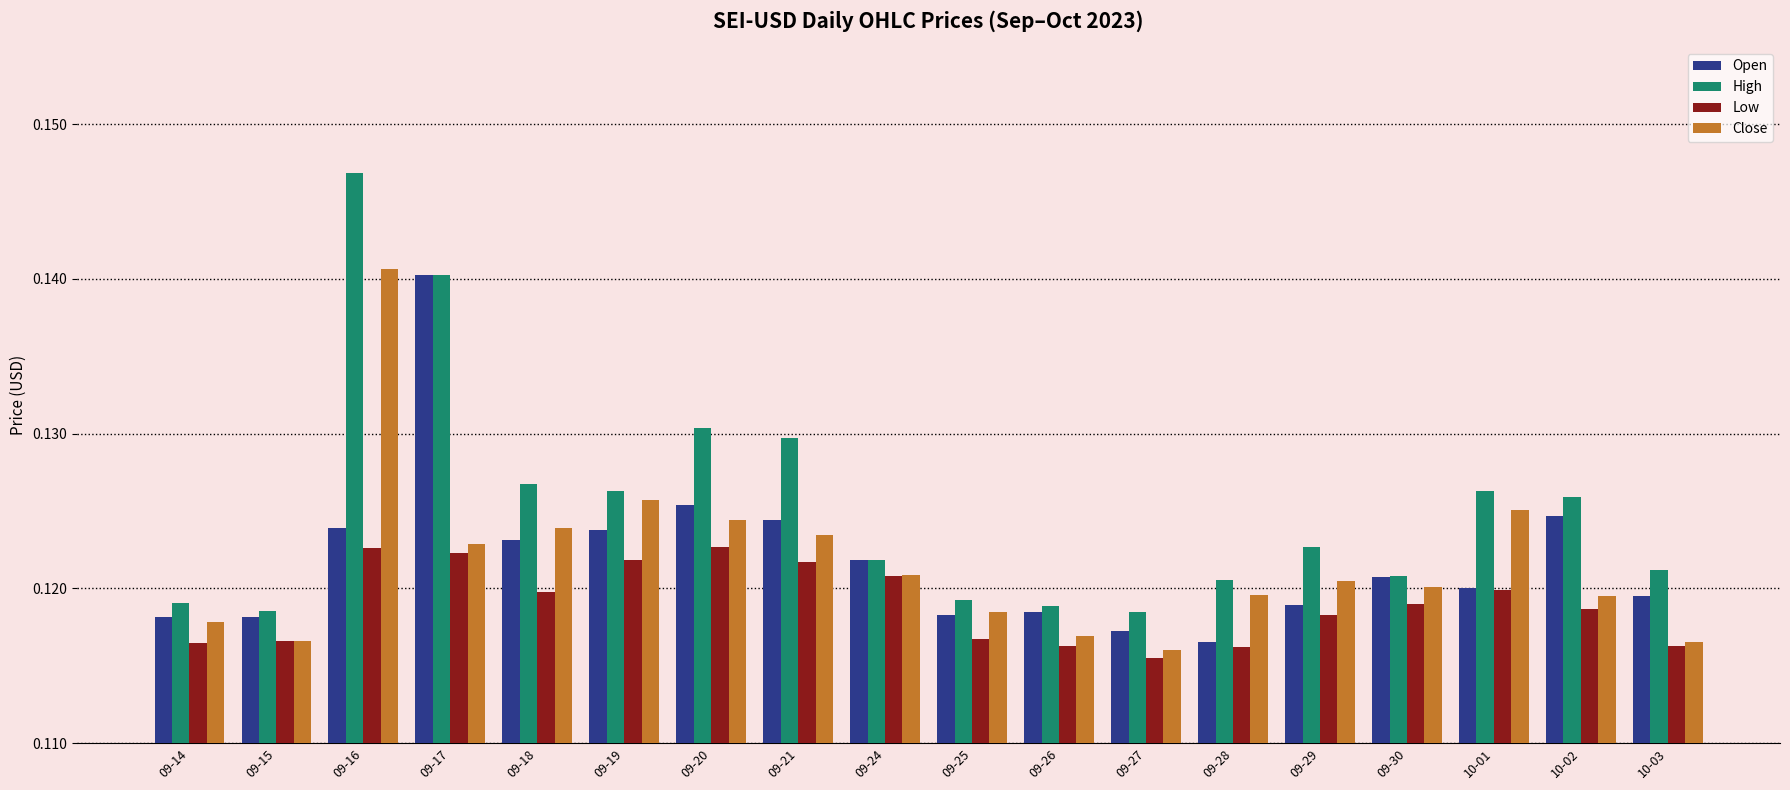

Which series has the largest total across all categories?

High